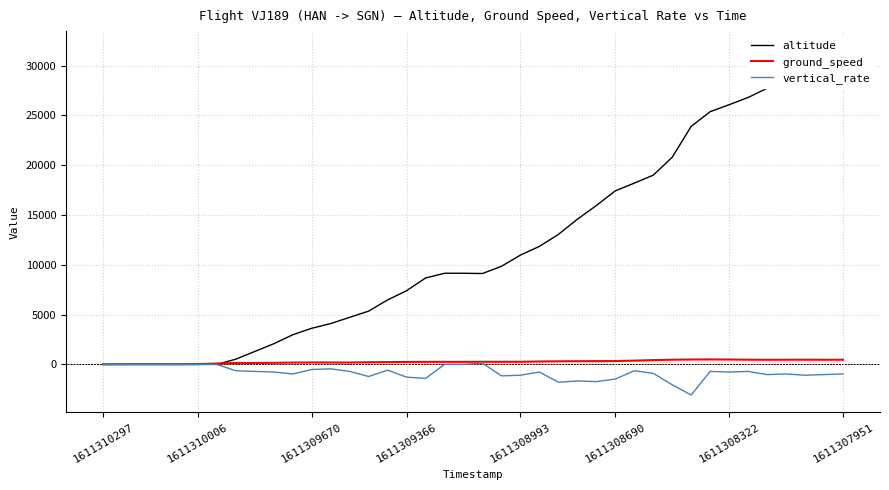

How many intersections are there between altitude and ground_speed?

1